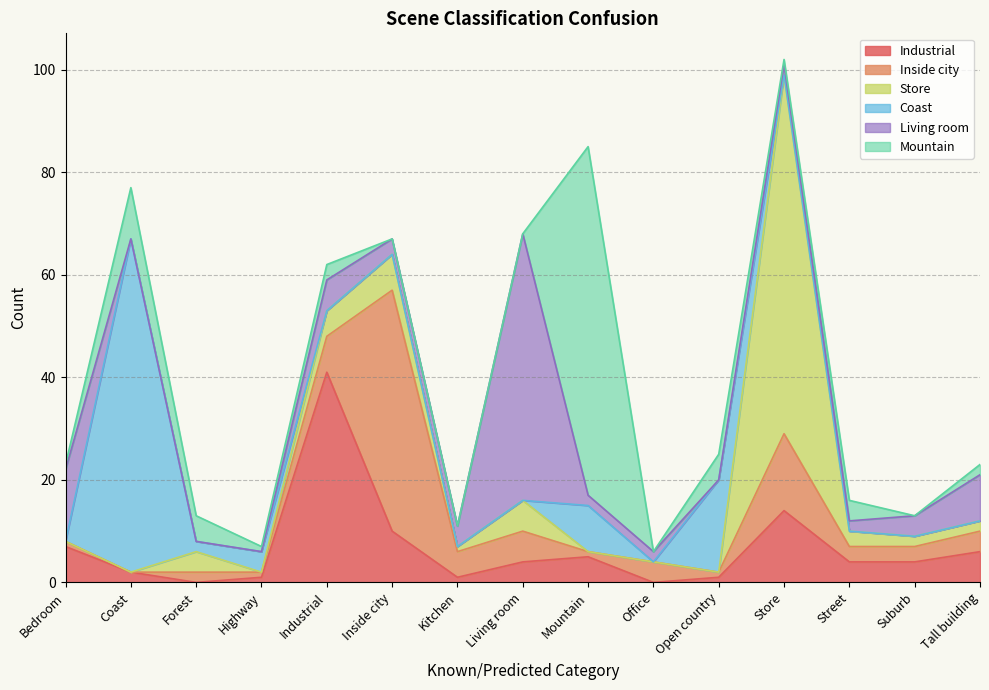

List the series in order of their peak value, lowest first.

Industrial, Inside city, Living room, Coast, Mountain, Store